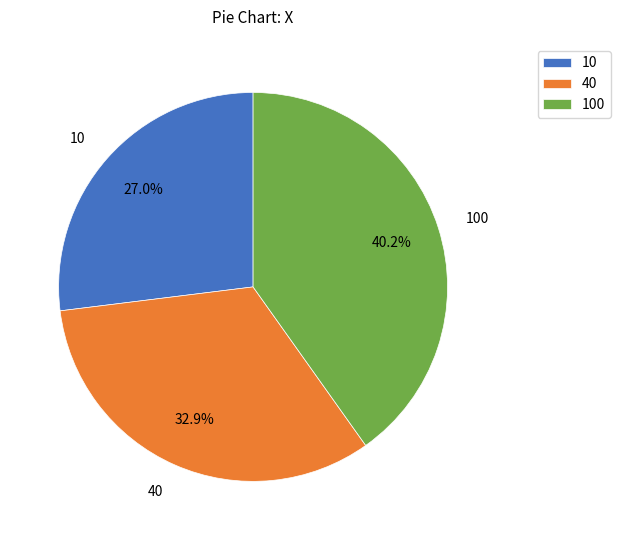

To the nearest percent, what is the combined percentage of 10 and 40?

60%